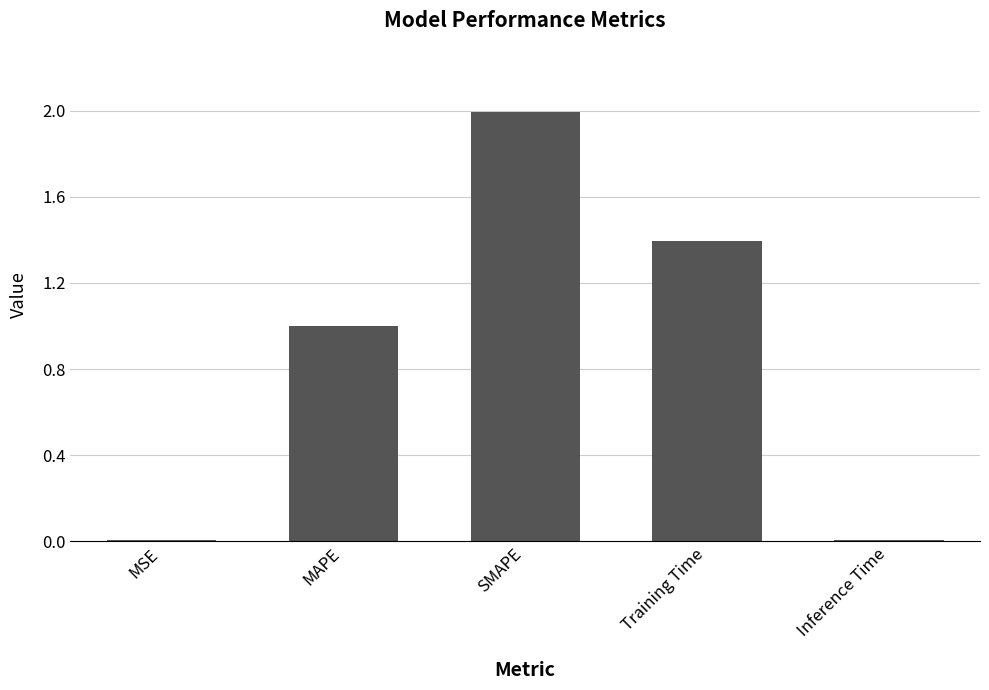

The chart shows a value of 0.0 at Inference Time. True or false?

True